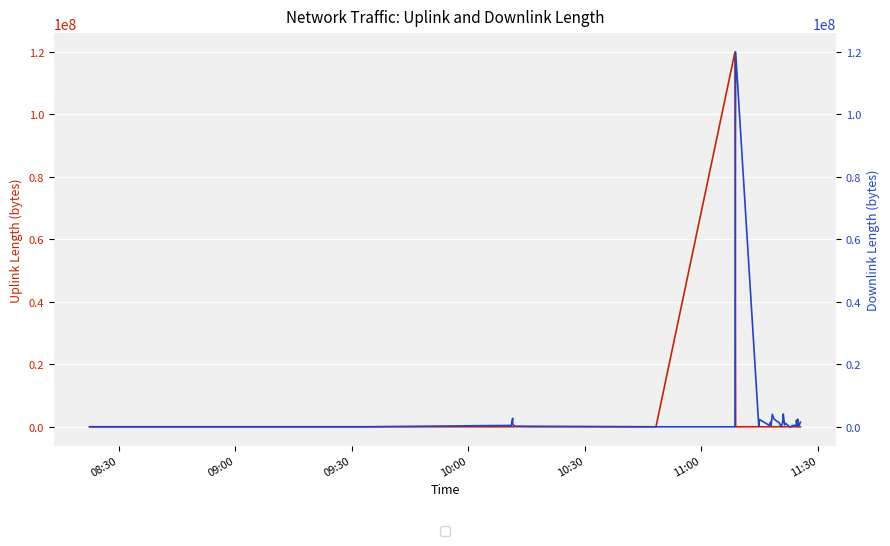

How many interior local valleys does the uplink_length series have?

13